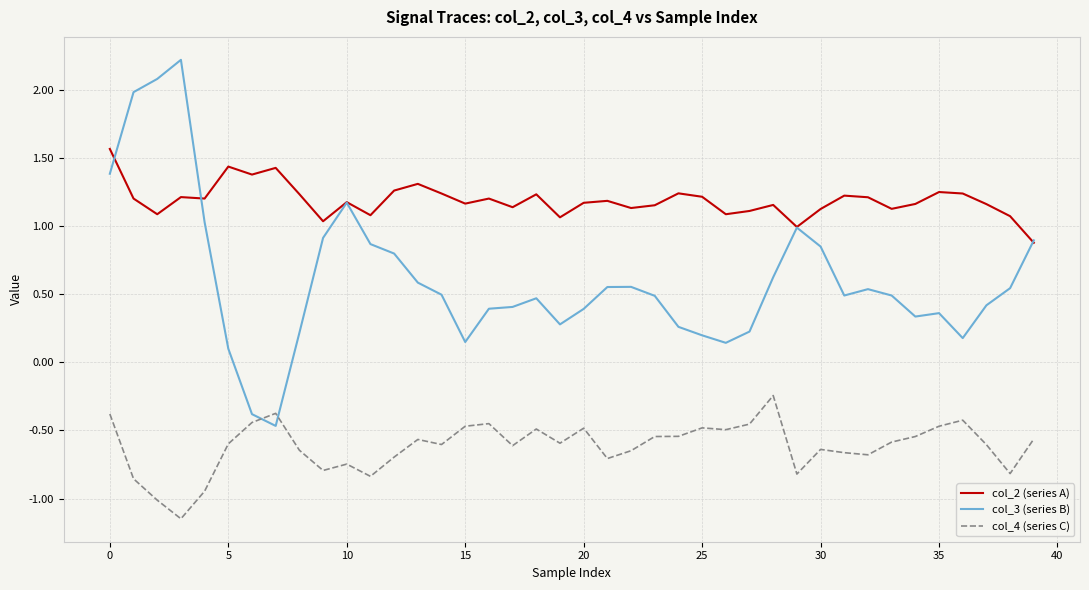

Rank the series by their maximum value, from lowest to highest.

col_4 (series C), col_2 (series A), col_3 (series B)